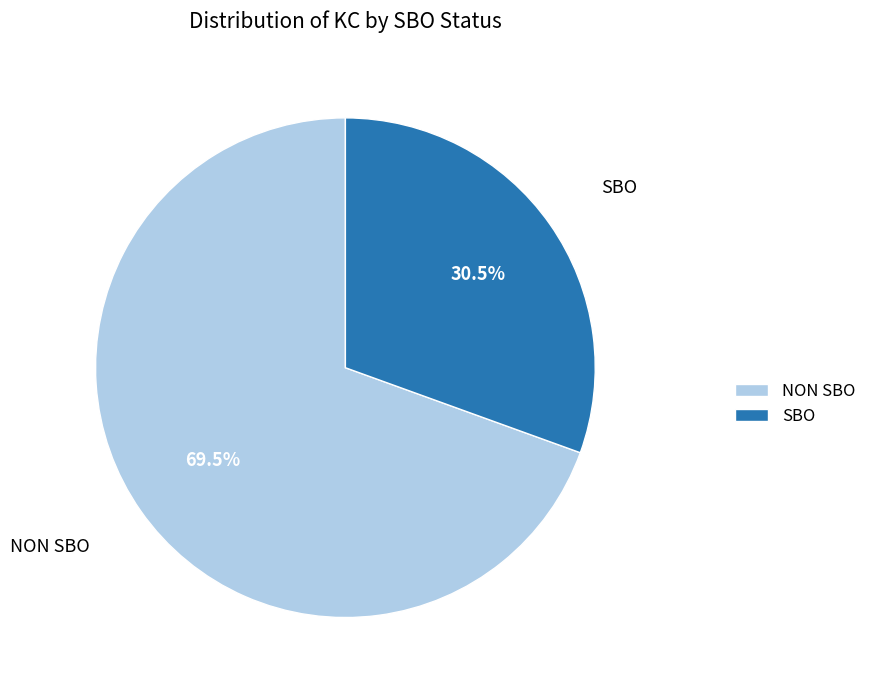

What percentage do NON SBO and SBO together represent?

100.0%